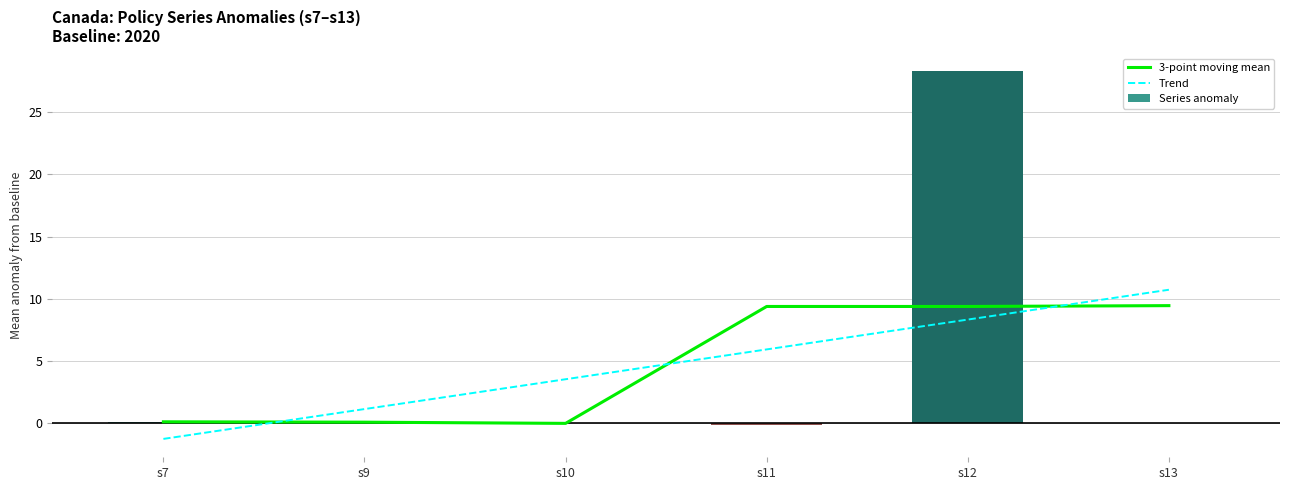

Is it true that Series anomaly equals 0.1 at s7?

True